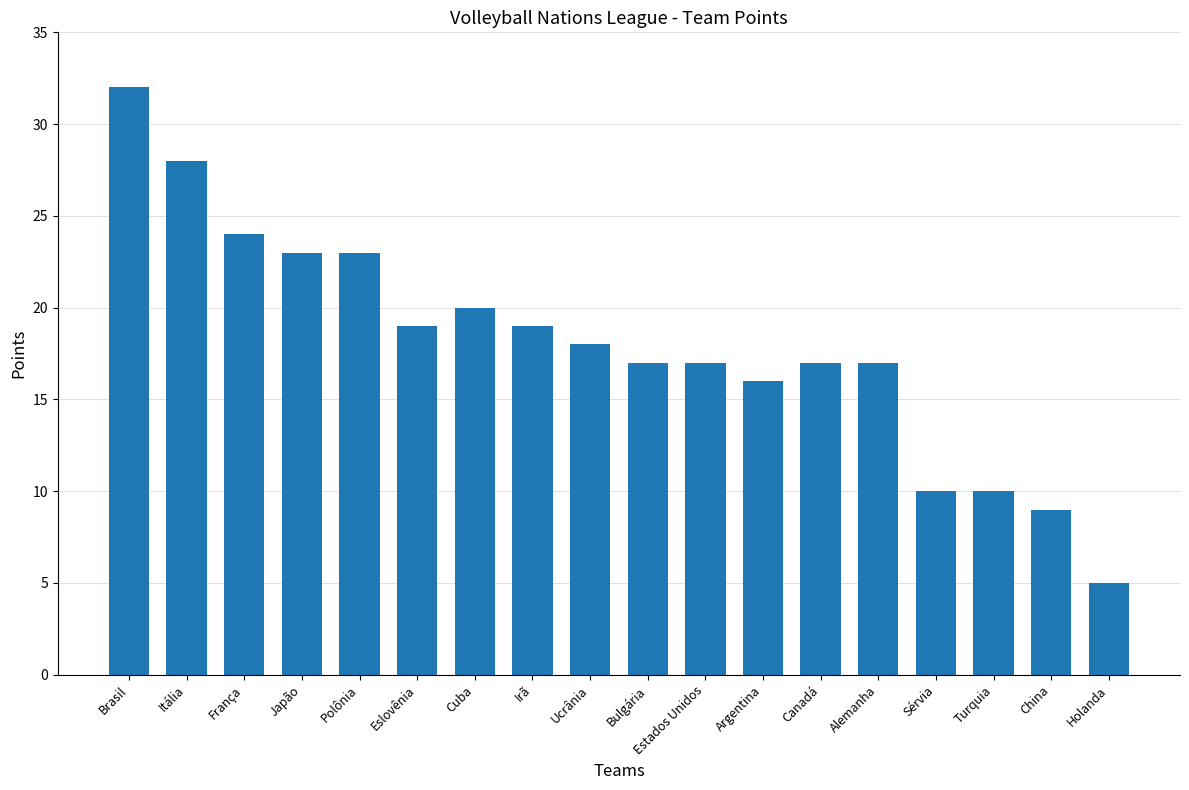

What is the ratio of the value at Ucrânia to the value at Sérvia?

1.8